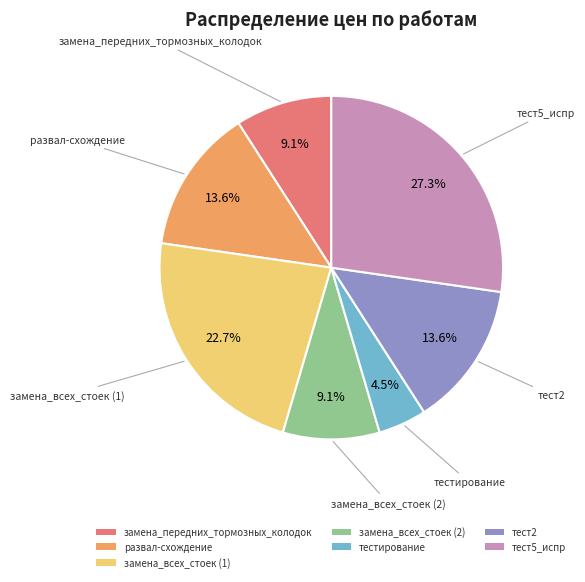

Approximately how many times larger is the value at тестирование compared to замена_передних_тормозных_колодок?

0.5